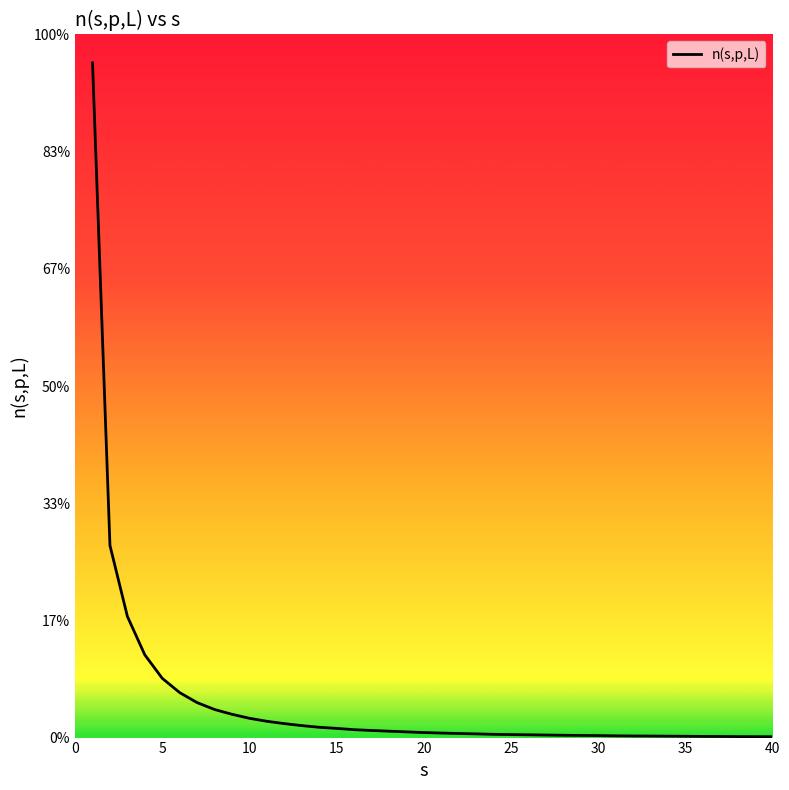

Reading right to left, extract all data points from this chart.

0.1	0.2	0.2	0.2	0.2	0.2	0.2	0.3	0.3	0.3	0.3	0.4	0.4	0.4	0.5	0.5	0.6	0.6	0.7	0.8	0.9	1.0	1.1	1.2	1.4	1.6	1.8	2.0	2.4	2.8	3.3	4.0	4.8	6.0	7.7	10.1	14.1	20.7	32.8	115.1